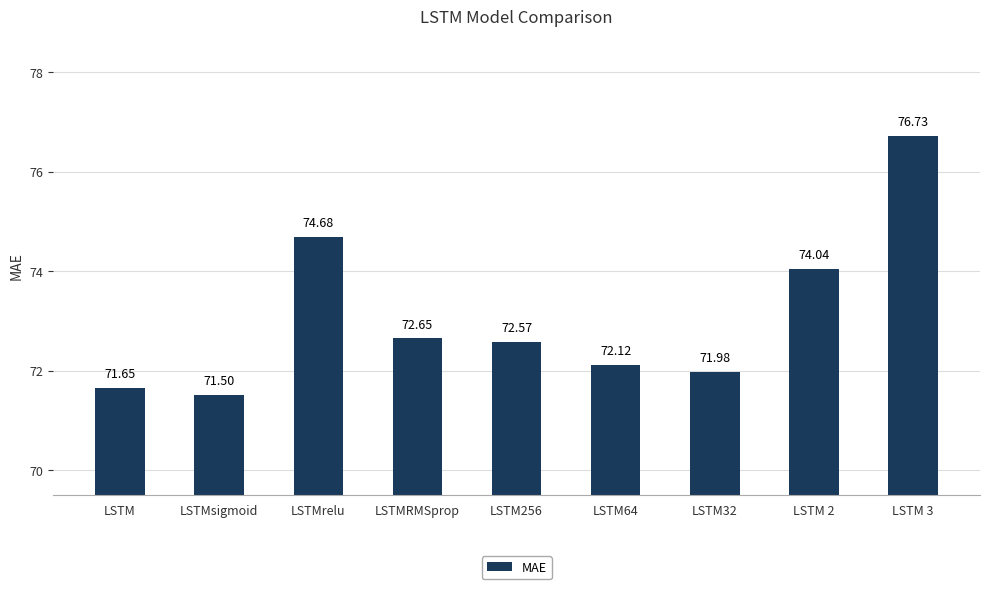

What is the smallest value displayed?

71.5